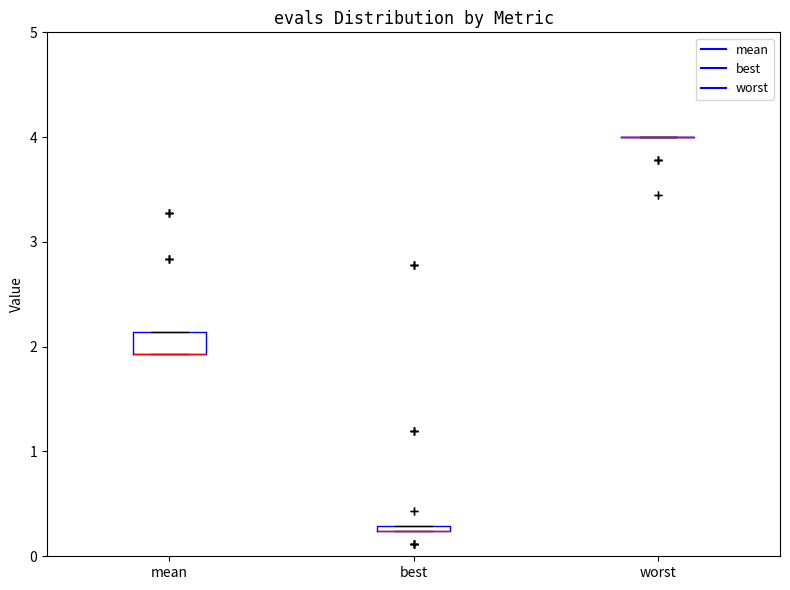

Where is the lower edge of the box for best on the y-axis? The values are not printed on the chart, so give them approximately, as read against the axis.

0.2